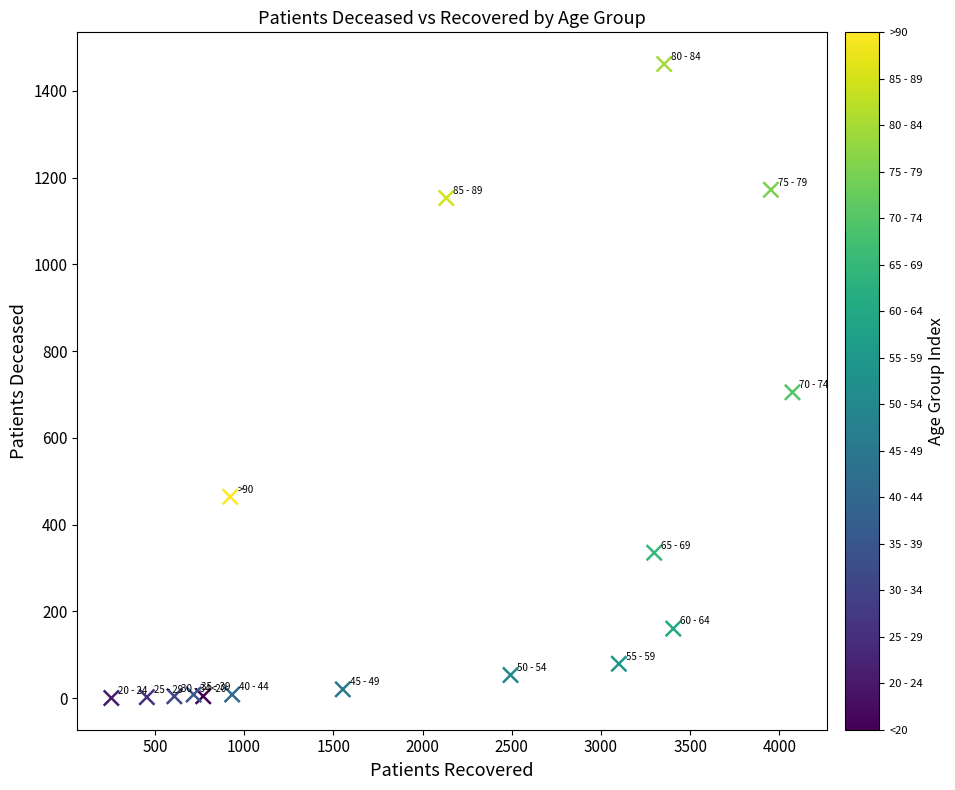

What is the range of Y values (max minus min)?

1462